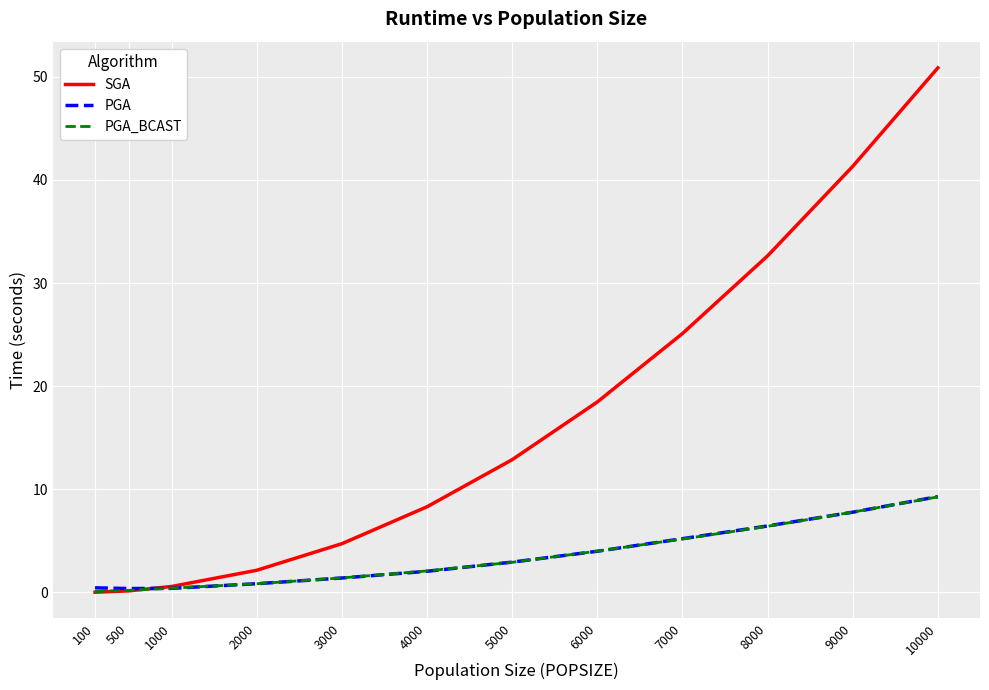

At how many categories does at least one series exceed 37?

2